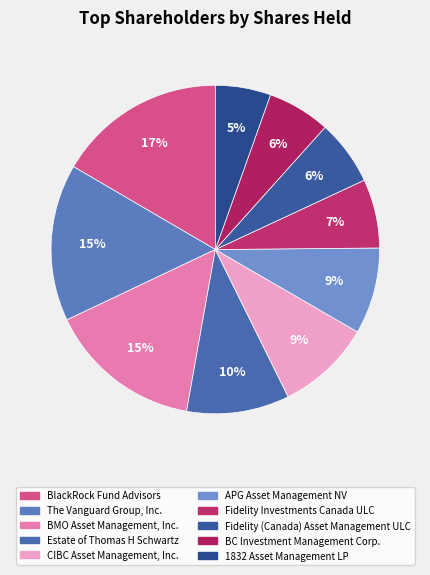

To the nearest percent, what percentage of the pie is BC Investment Management Corp.?

6%